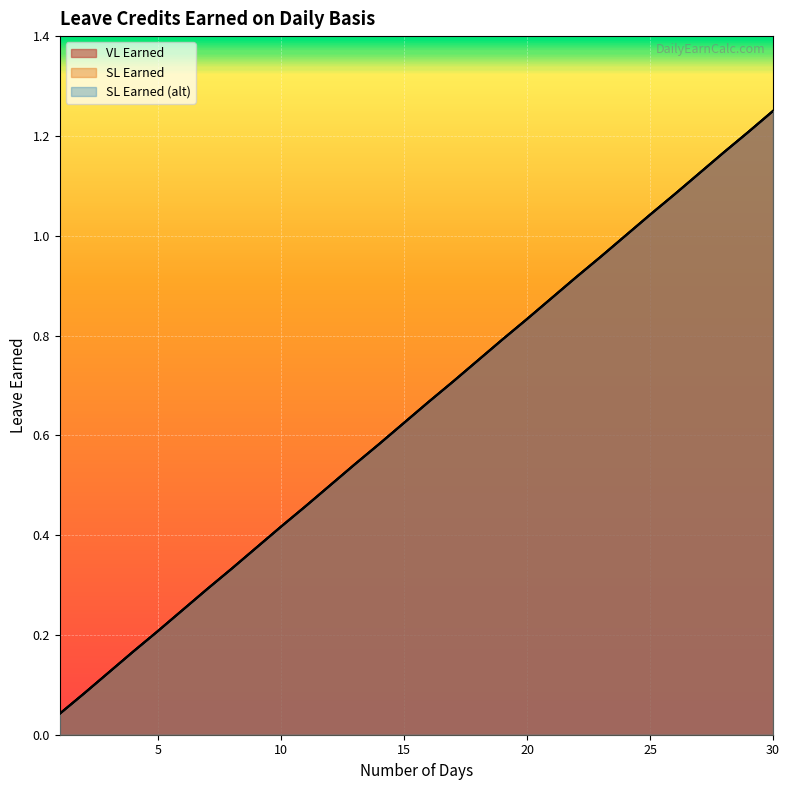

At which label does SL Earned reach its minimum?

1